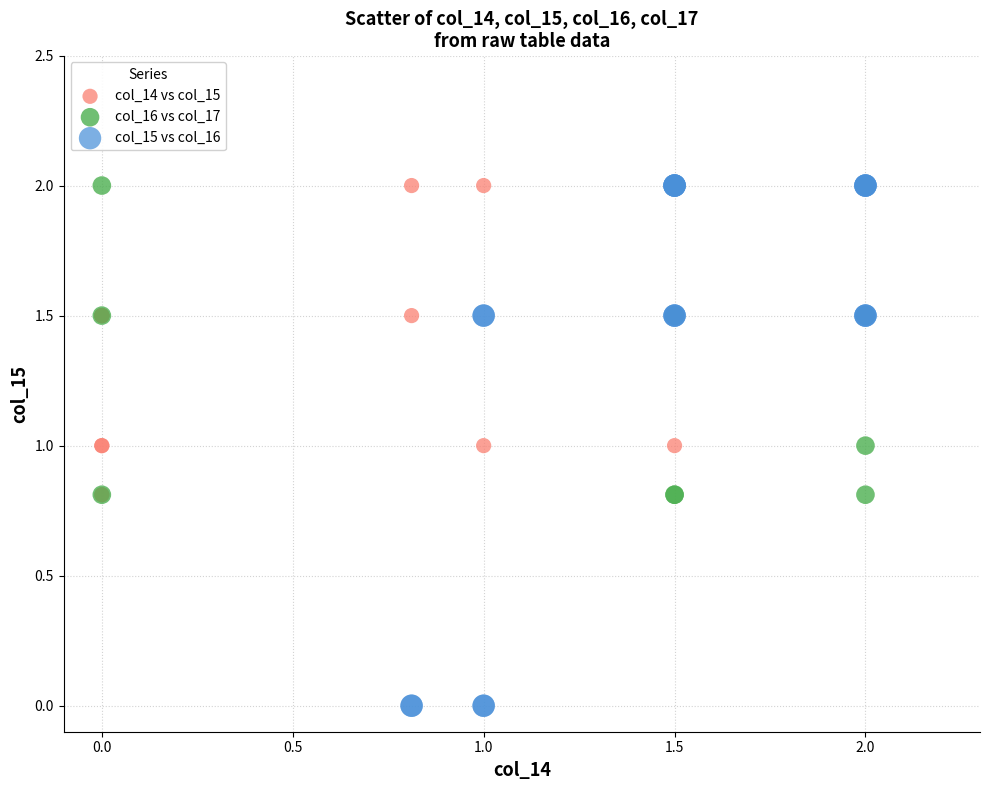

Which series contains the lowest Y value?

col_15 vs col_16